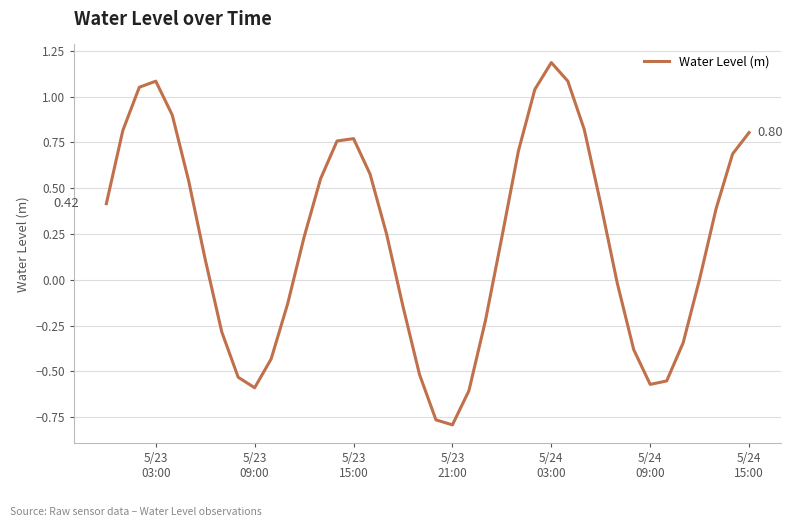

What is the difference between the maximum and minimum values?

2.0